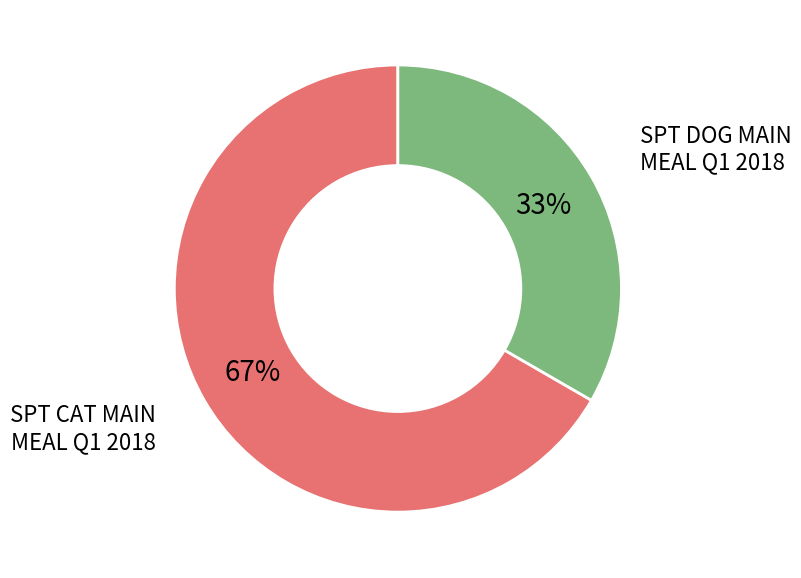

Is there a majority slice in this chart?

Yes